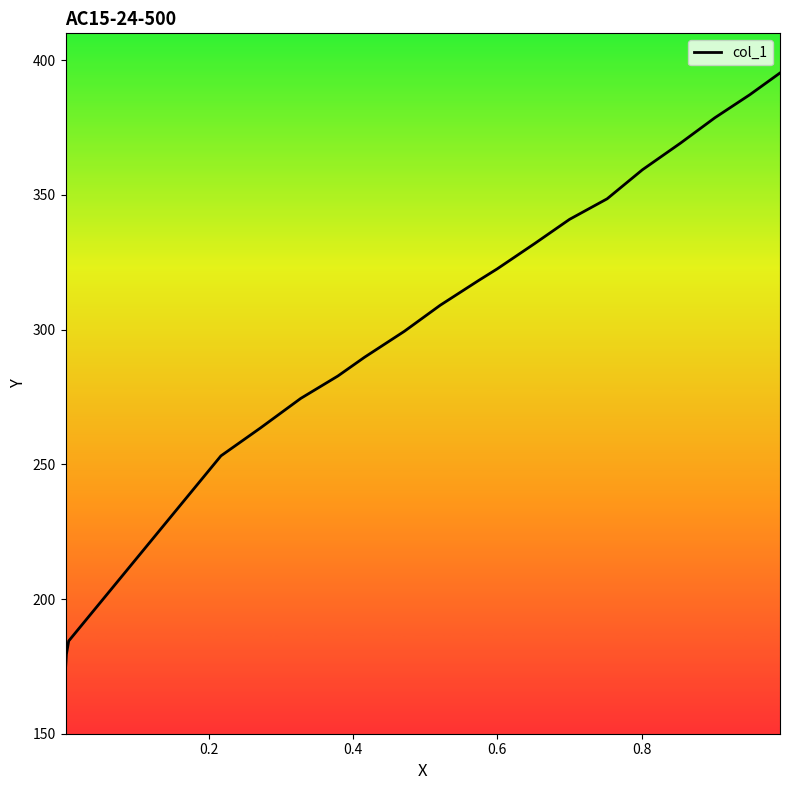

How many data points are less than 309?

10